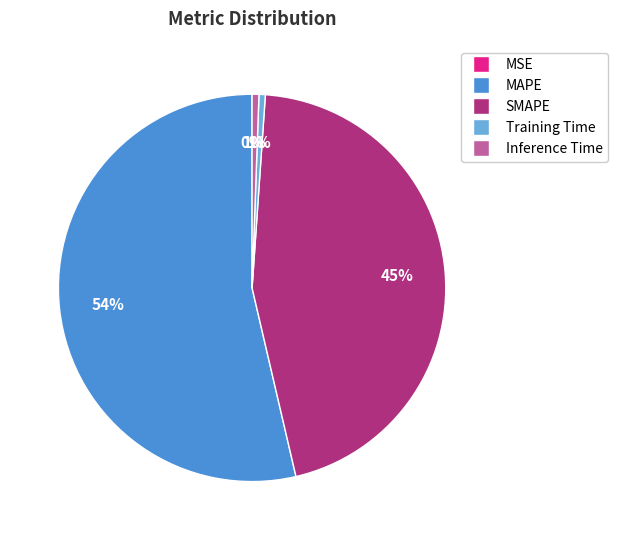

Which slice is the largest?

MAPE